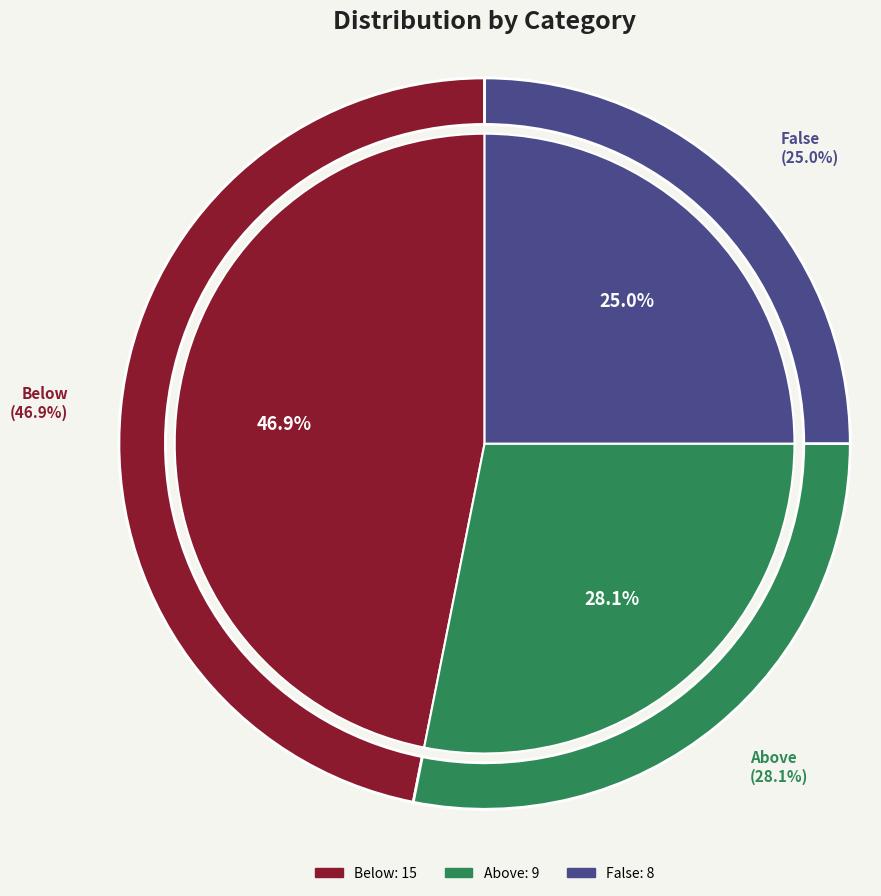

True or false: Above accounts for 28% of the total.

True